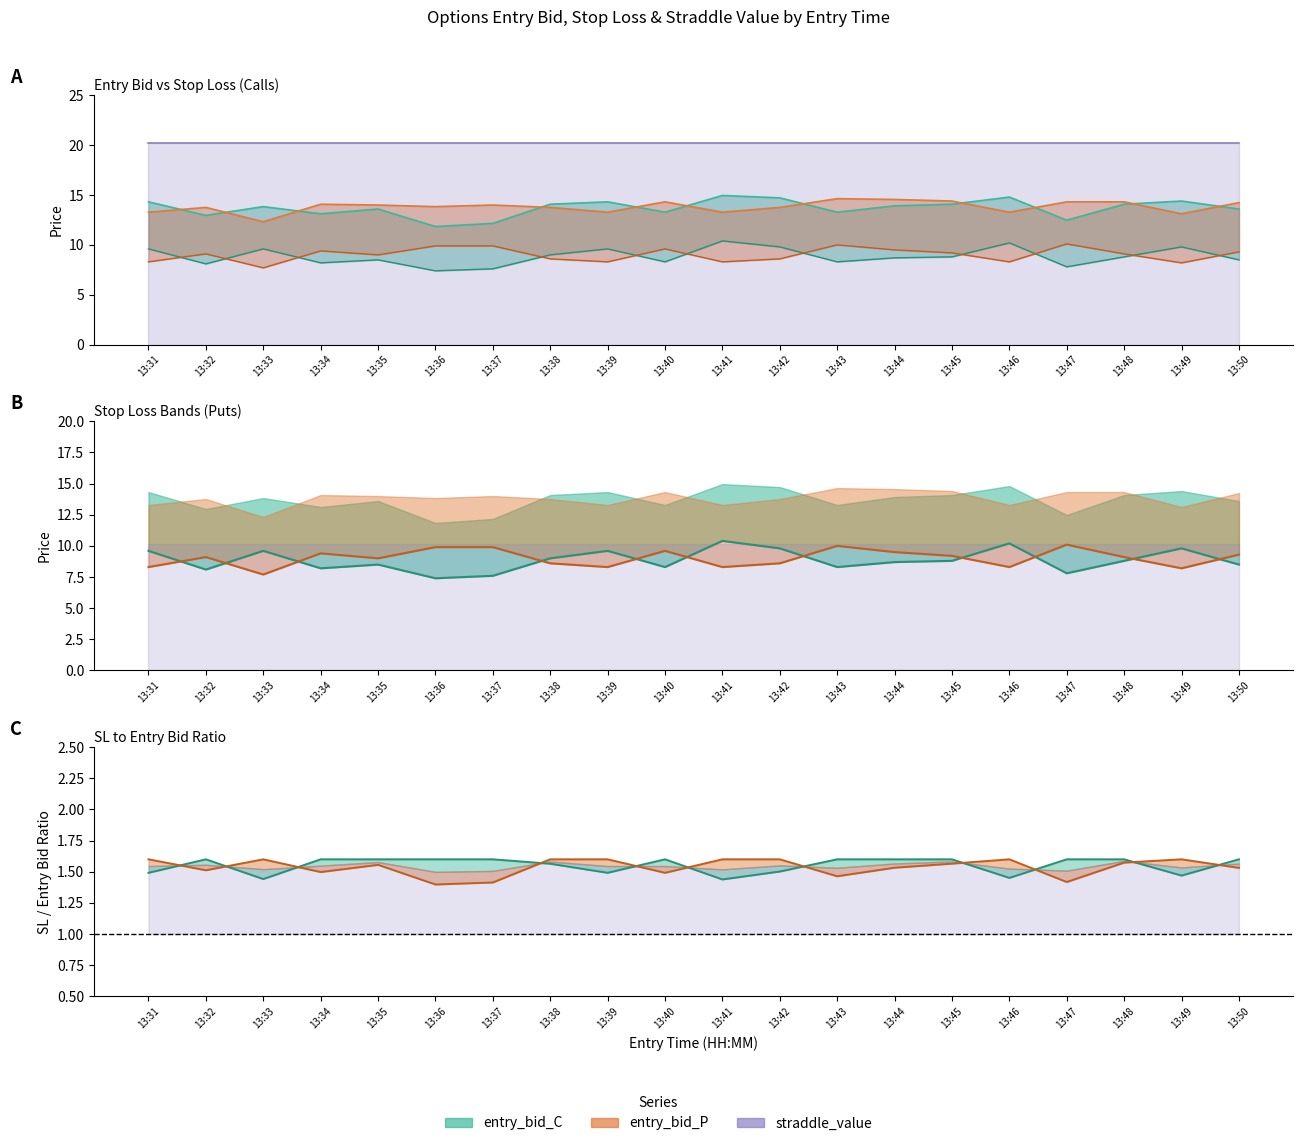

Rank the categories by entry_bid_C value from lowest to highest.

13:36, 13:37, 13:47, 13:32, 13:34, 13:40, 13:43, 13:35, 13:50, 13:44, 13:45, 13:48, 13:38, 13:31, 13:33, 13:39, 13:42, 13:49, 13:46, 13:41